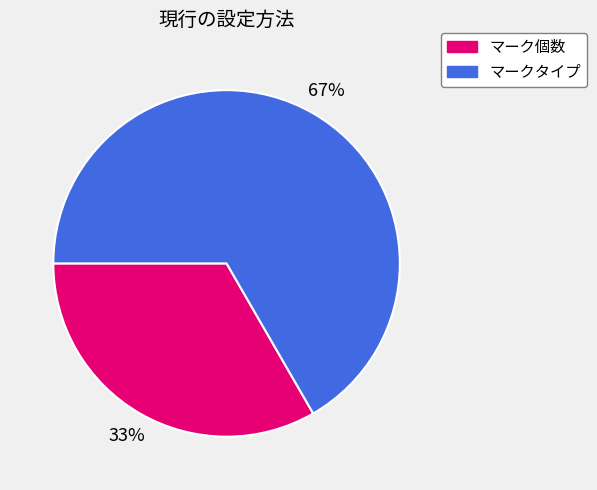

What percentage is the マーク個数 slice, to the nearest percent?

33%